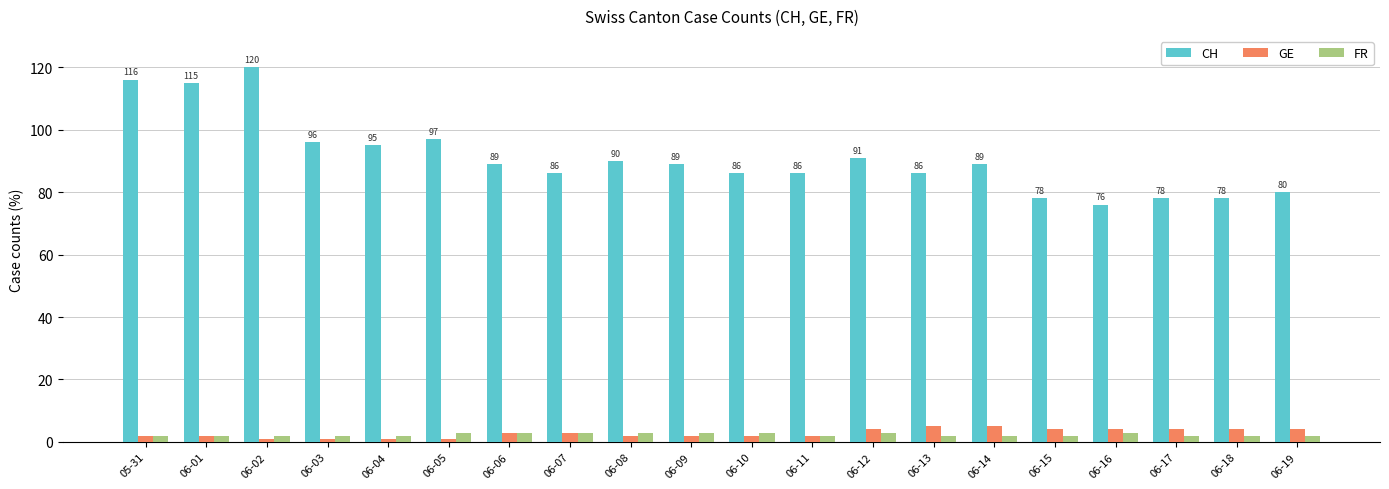

At how many categories does at least one series exceed 25?

20